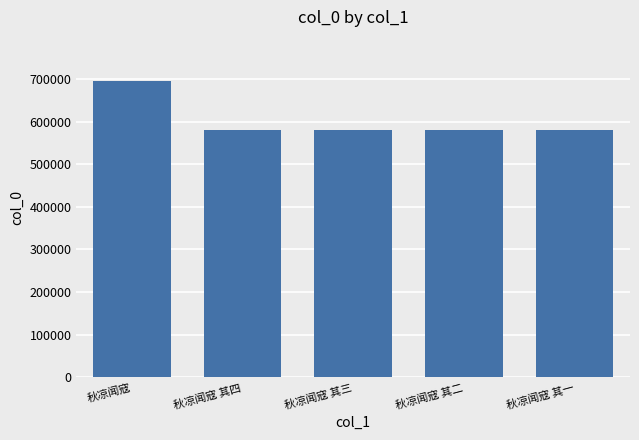

Between 秋凉闻寇 and 秋凉闻寇 其一, which is larger?

秋凉闻寇